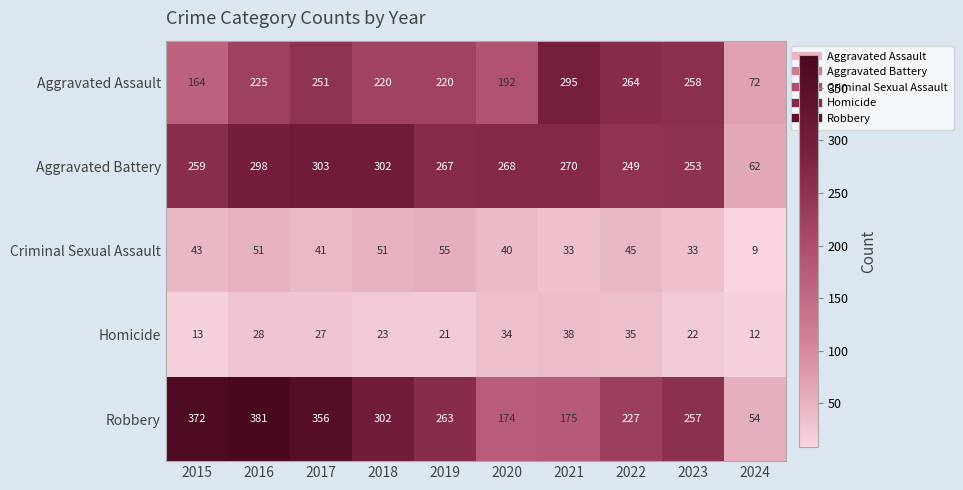

Which series has the widest spread of values?

Robbery